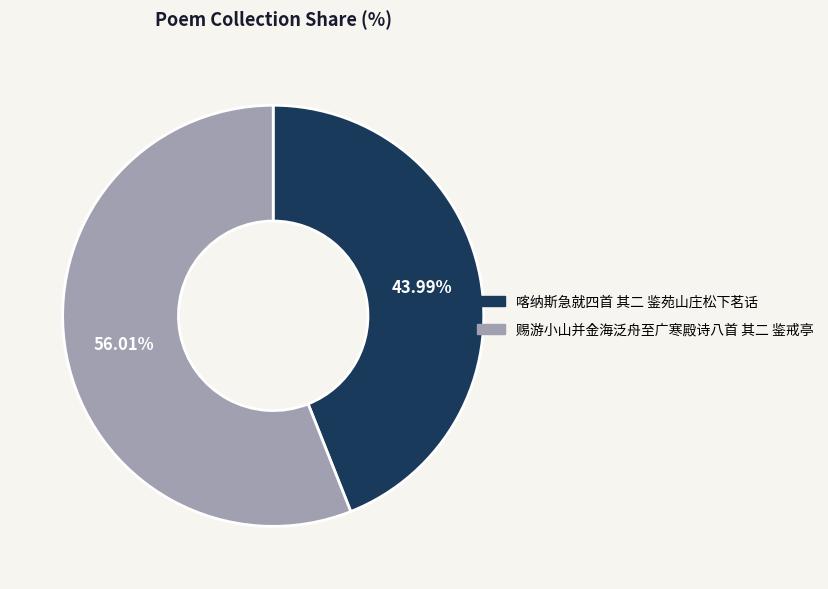

To the nearest percent, what portion does 赐游小山并金海泛舟至广寒殿诗八首 其二 鉴戒亭 represent?

56%